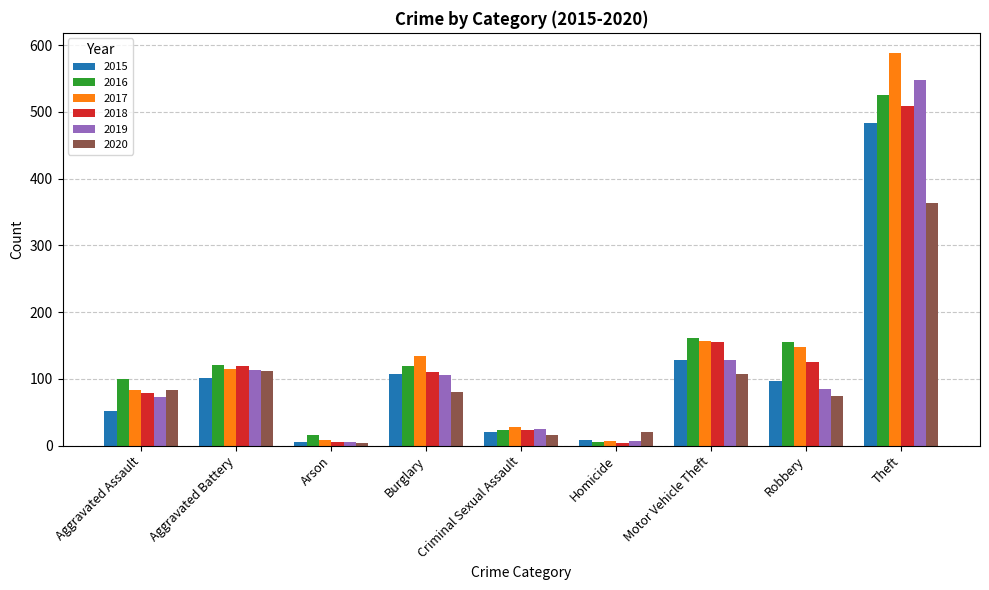

Which series has the largest range (max minus min)?

2017